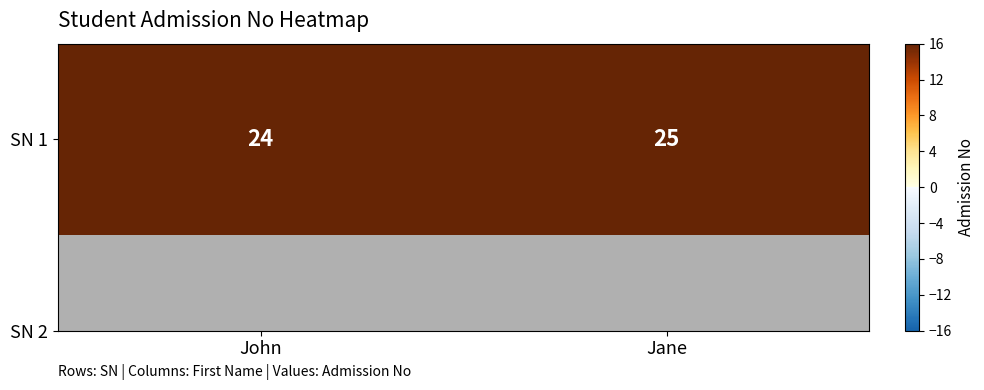

True or false: the data shows 17 at Jane.

False